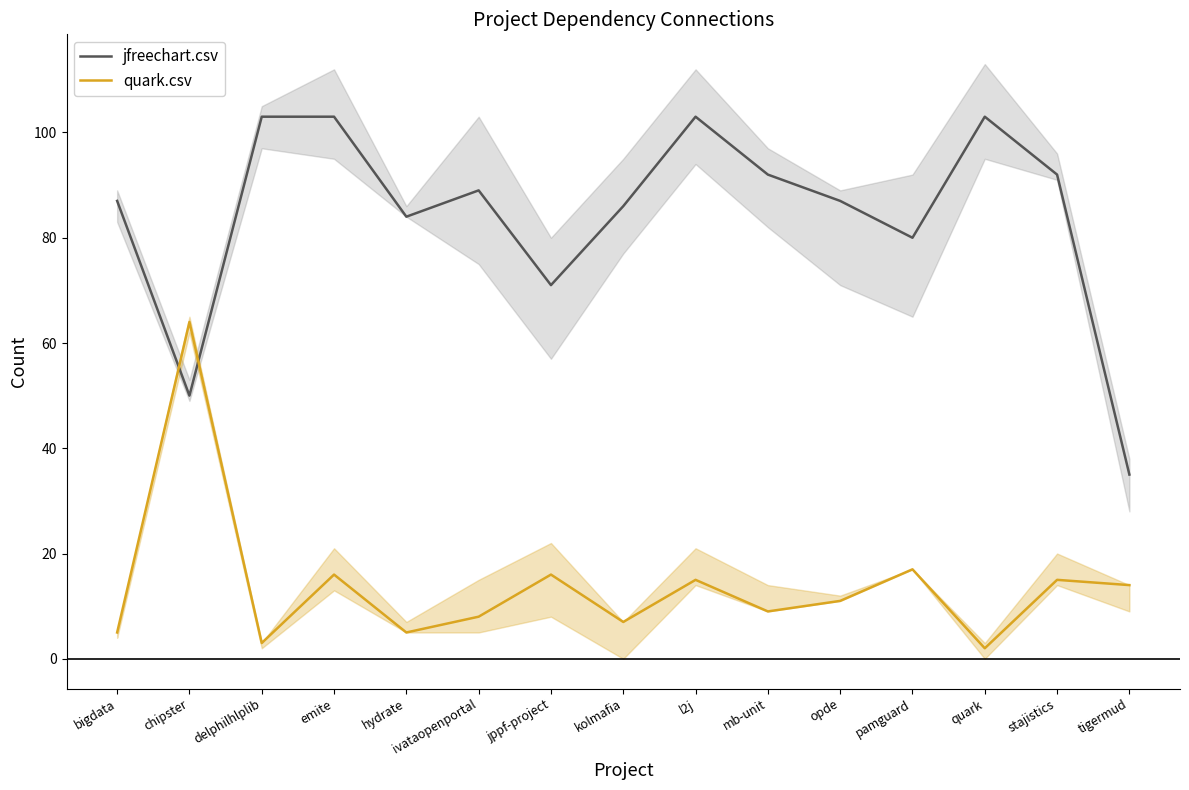

Rank the series by their average value, from highest to lowest.

jfreechart.csv, quark.csv